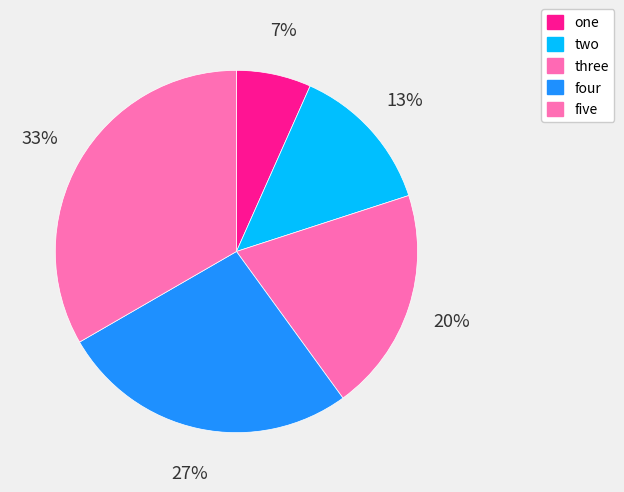

To the nearest percent, what is the average slice percentage?

20%